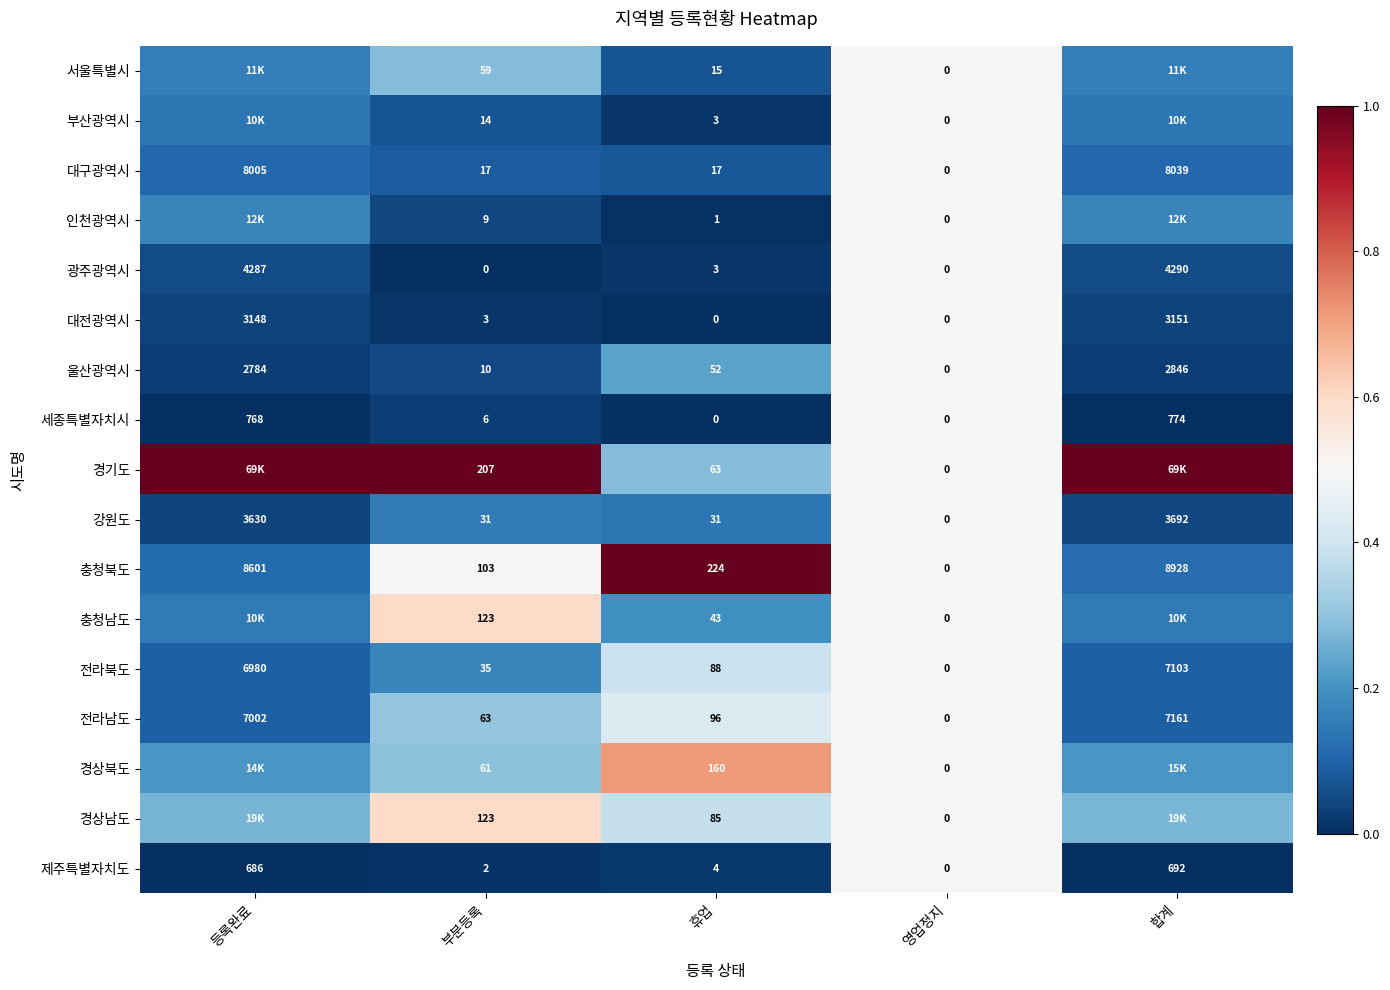

Is the value of 경기도 at 영업정지 greater than the value of 강원도 at 휴업?

No